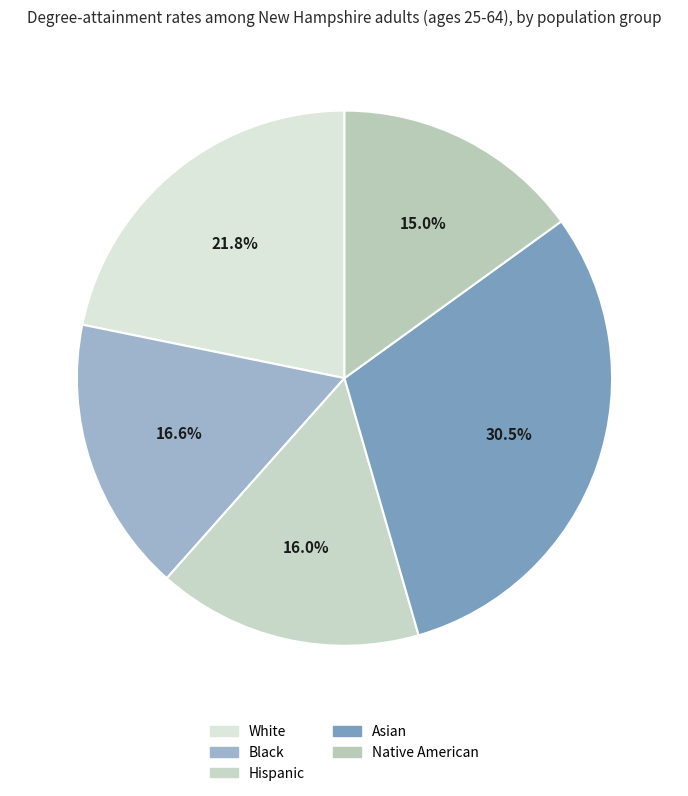

What portion of the pie excludes Black?

83.4%